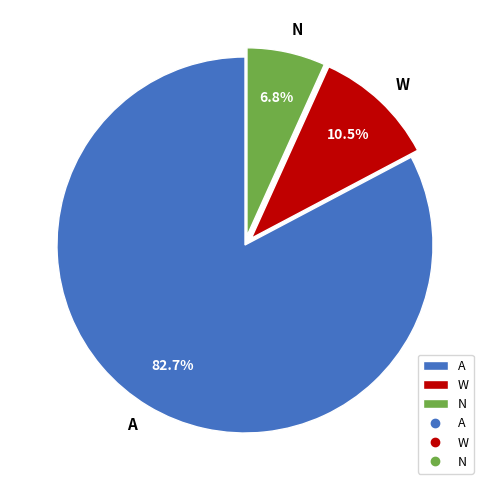

Count the number of slices in the pie.

3